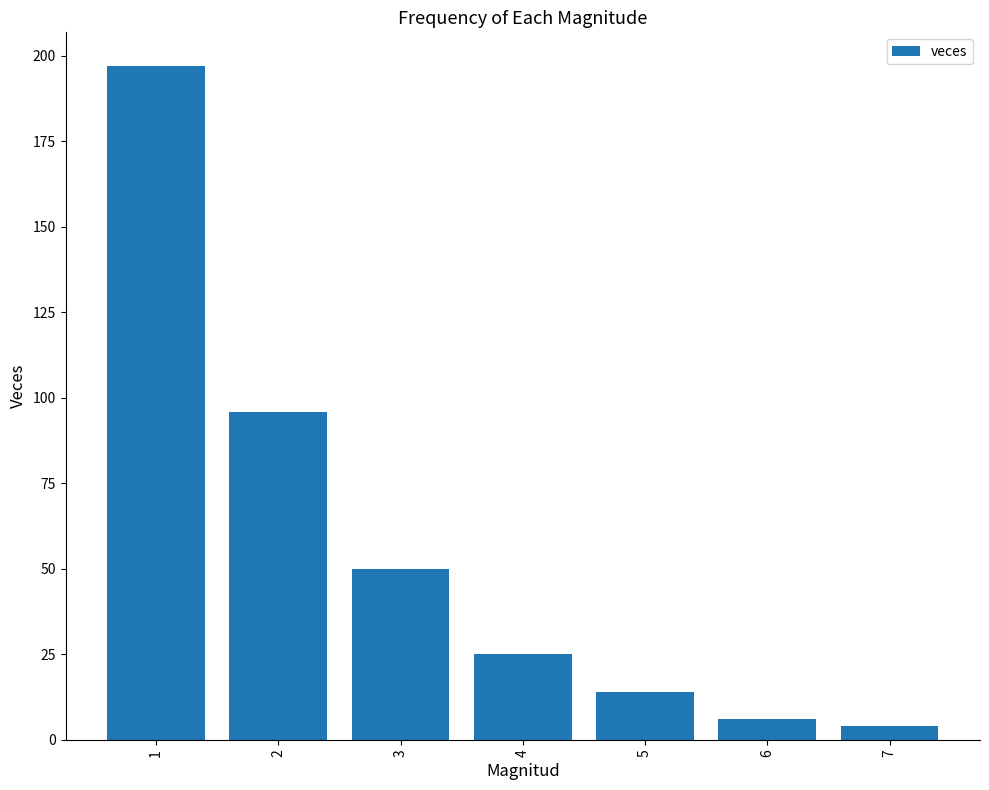

Read the value at 4.

25